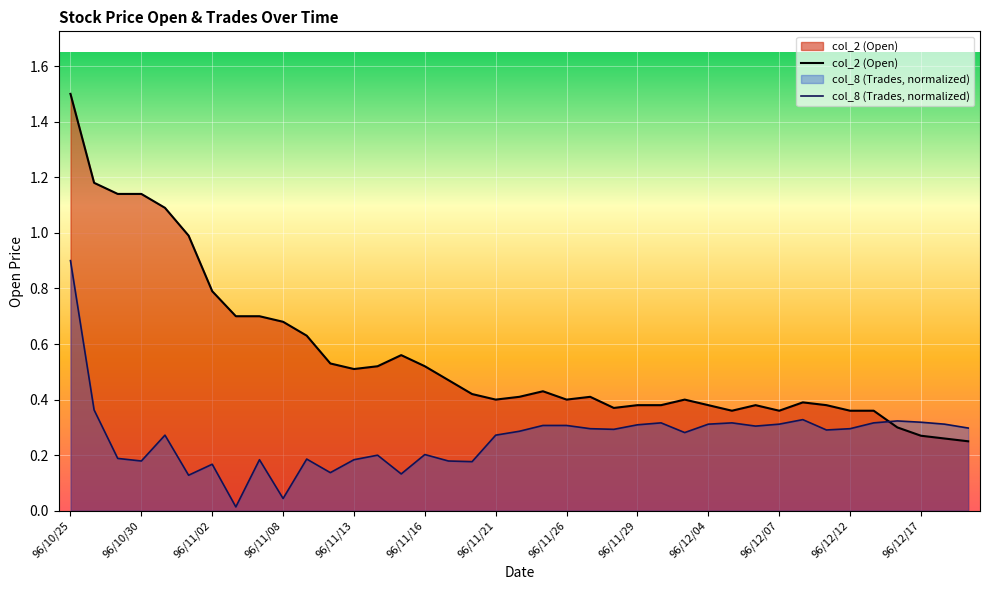

The value of col_2 (Open) at 19 is 0.4. True or false?

True